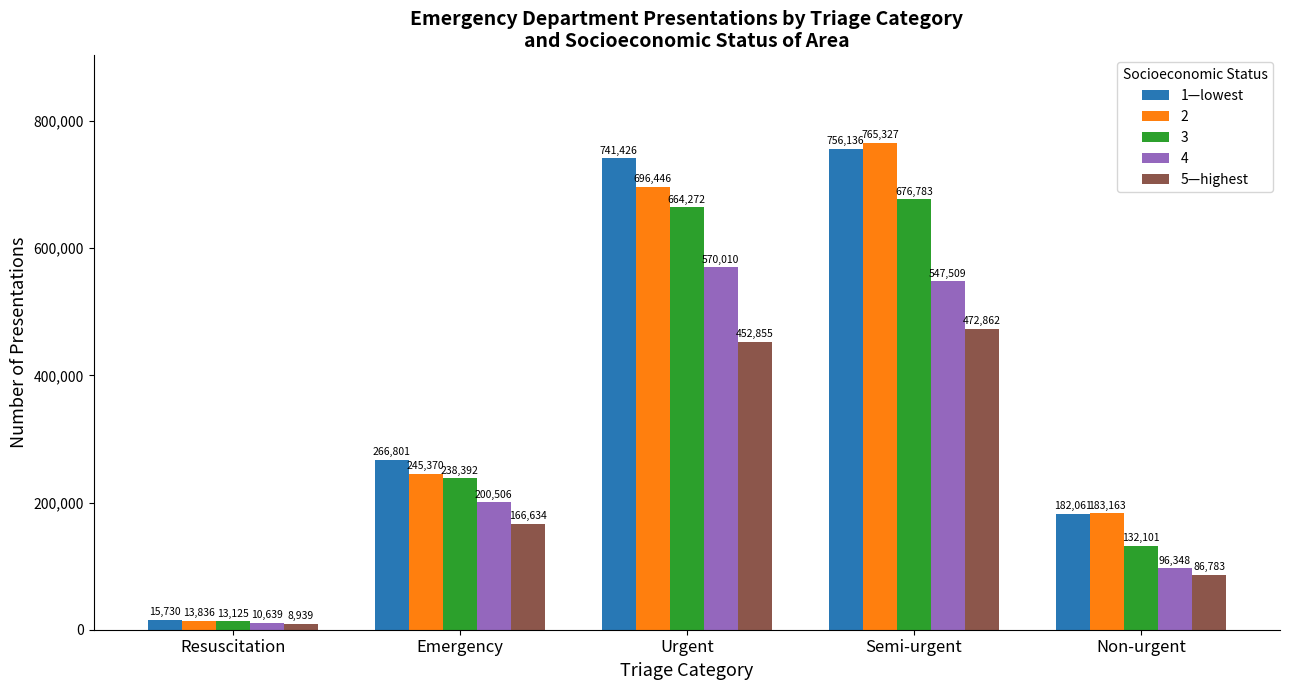

What is the approximate value of 5—highest at Semi-urgent?

472862